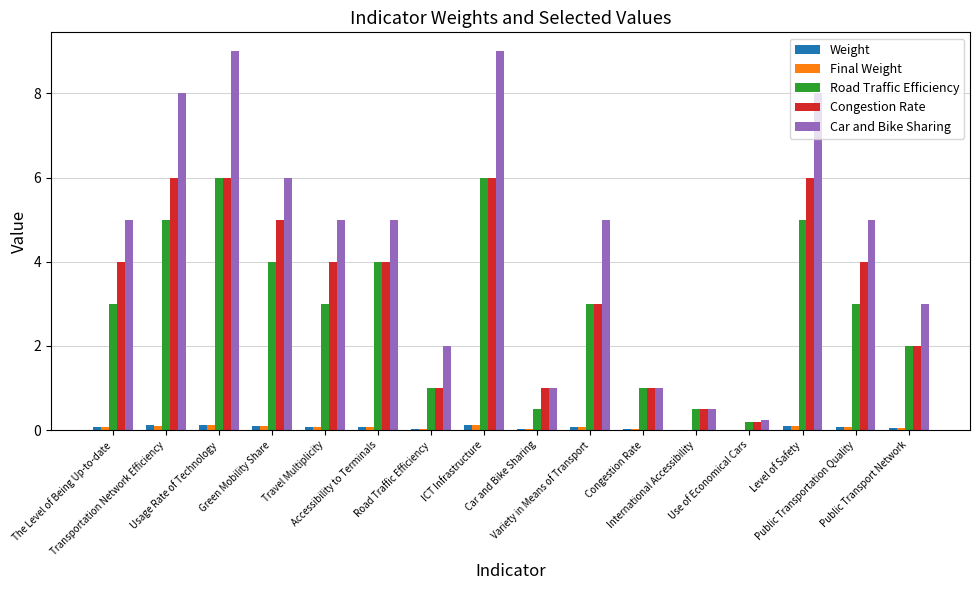

What is the maximum value shown in the chart?

9.0